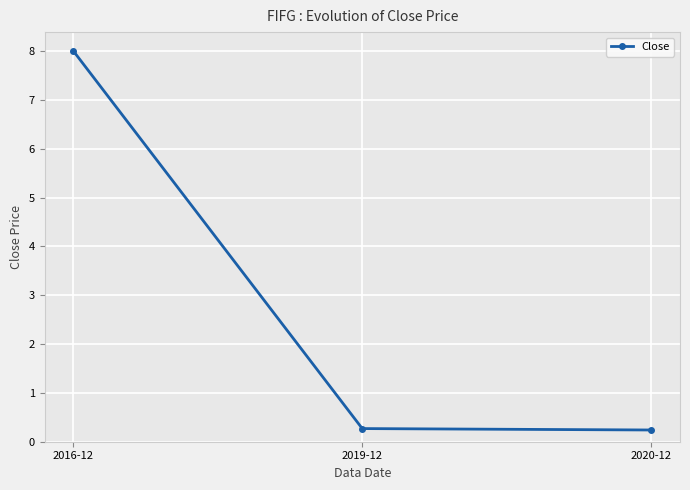

Between 2020-12 and 2016-12, which is larger?

2016-12